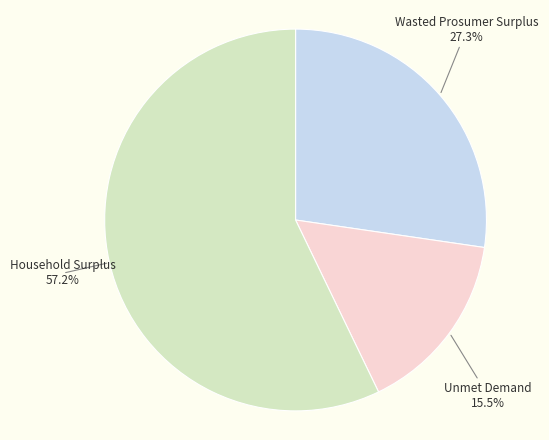

Which slice is the largest?

Household Surplus